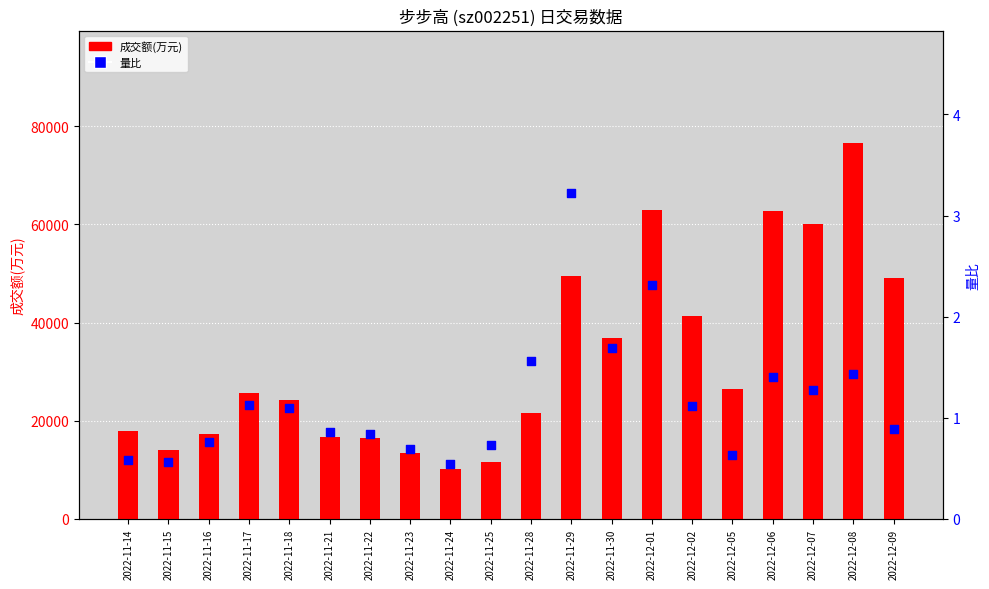

At how many categories does at least one series exceed 75534?

1